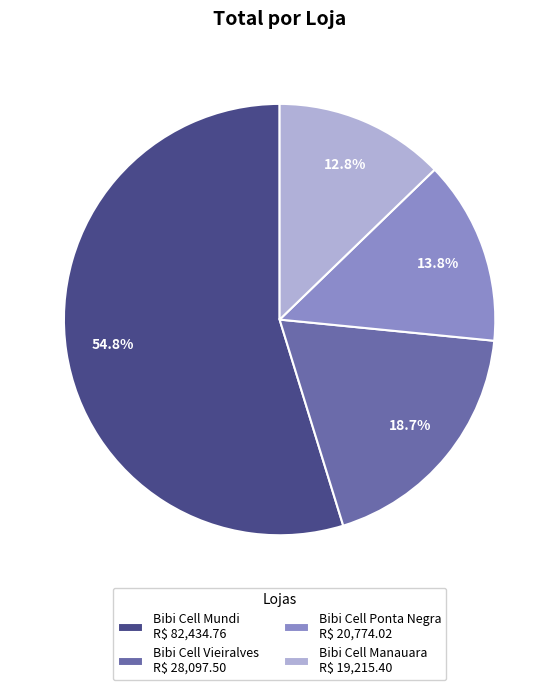

Is there a majority slice in this chart?

Yes